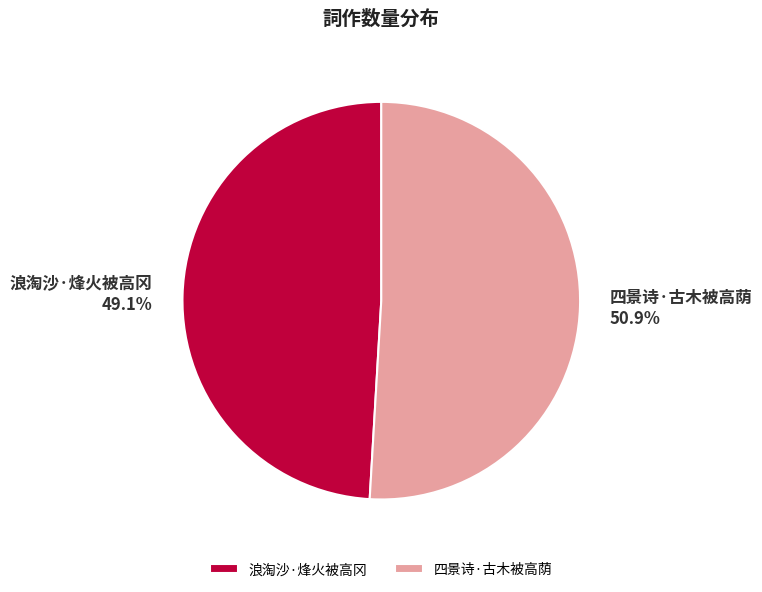

The 四景诗·古木被高荫 slice represents 56% of the pie. True or false?

False